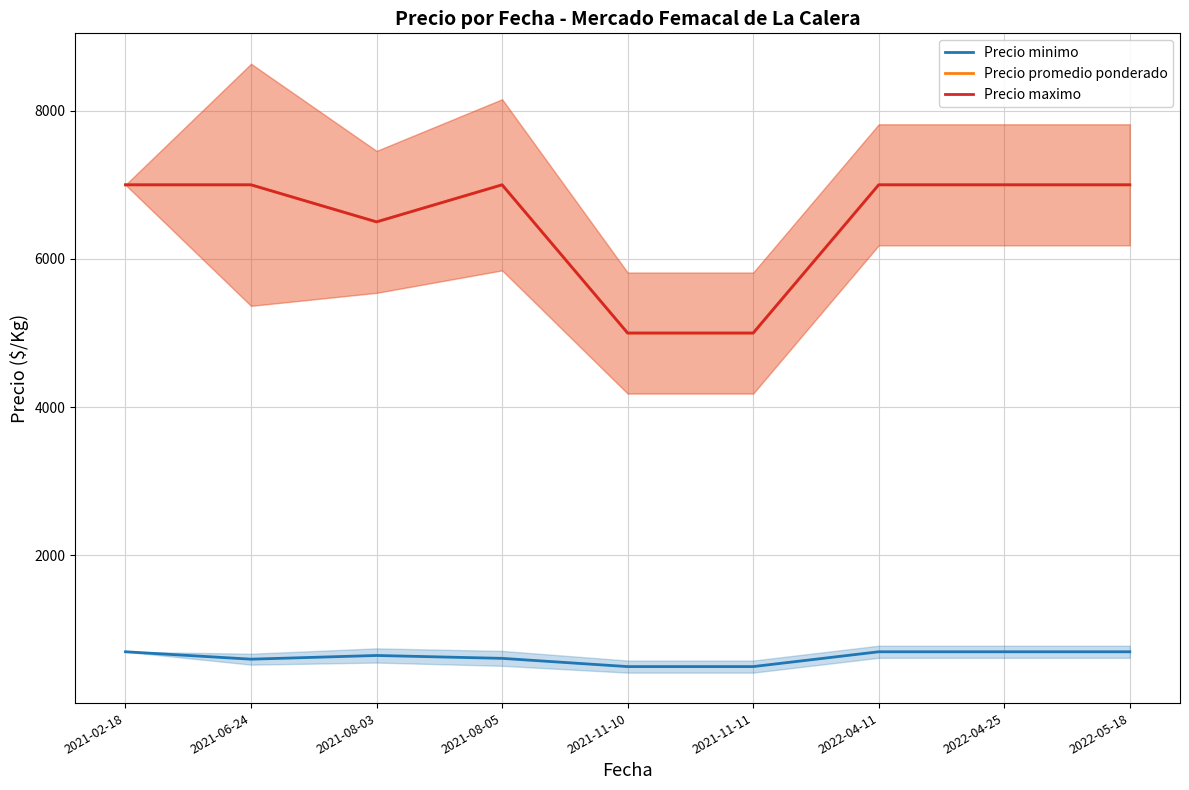

What is the sum of all Precio minimo values?

5661.1